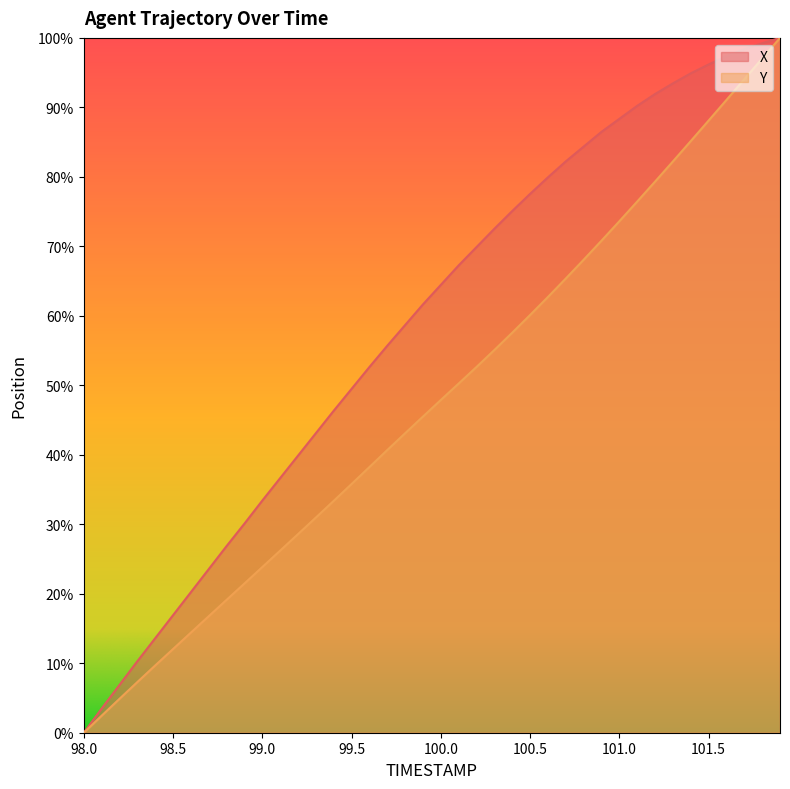

How many data points does each series have?

40